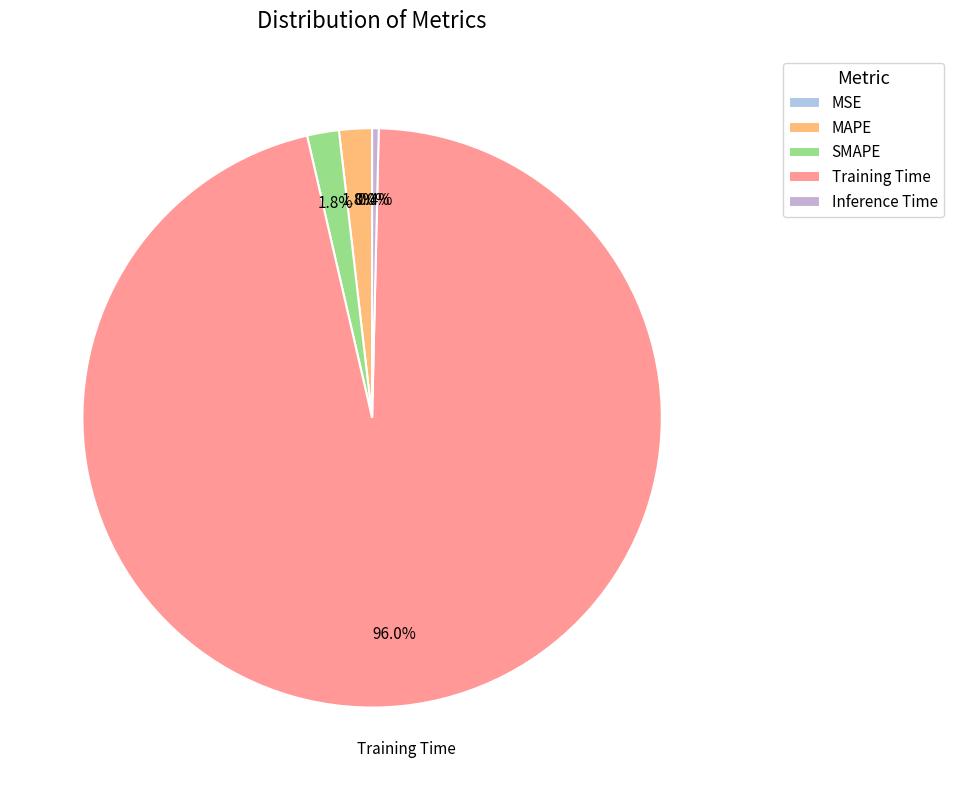

Is it true that Training Time is 99% of the pie?

False